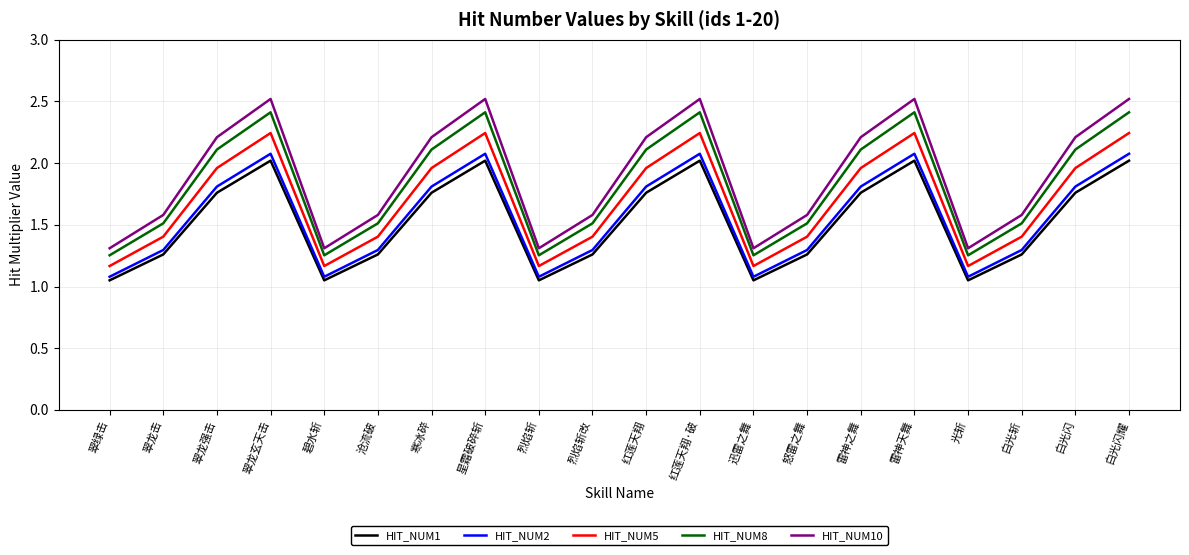

True or false: HIT_NUM5 and HIT_NUM1 cross at least once.

False